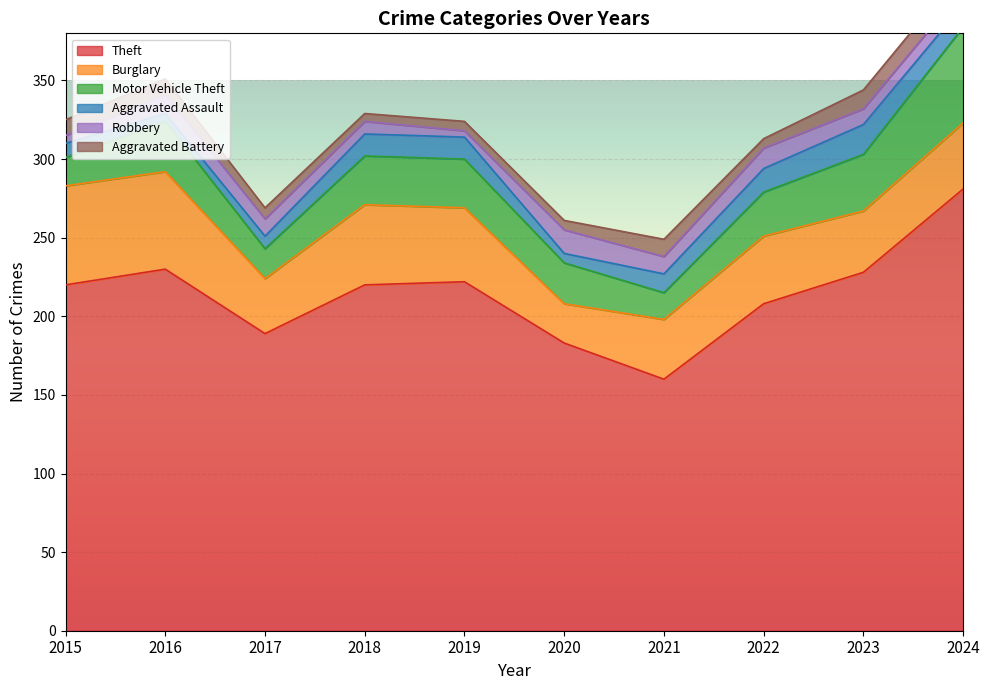

True or false: Robbery has more than 0 points higher than both neighbors.

True